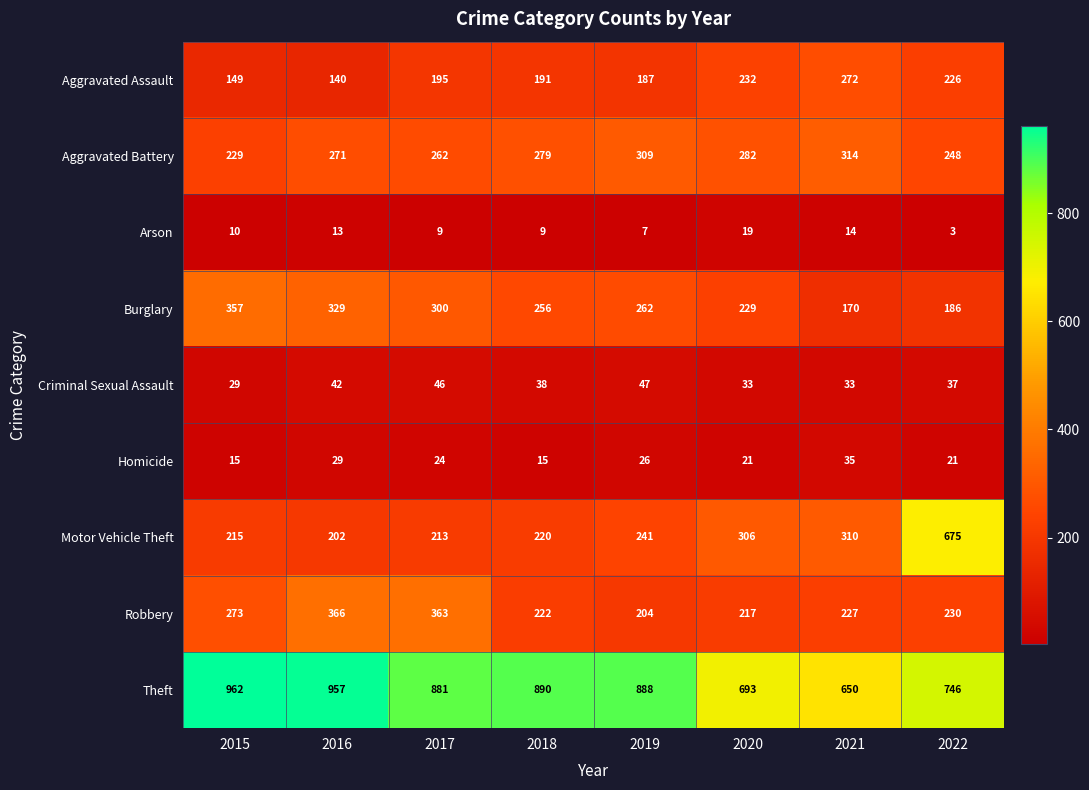

What is the sum of all Aggravated Battery values?

2194